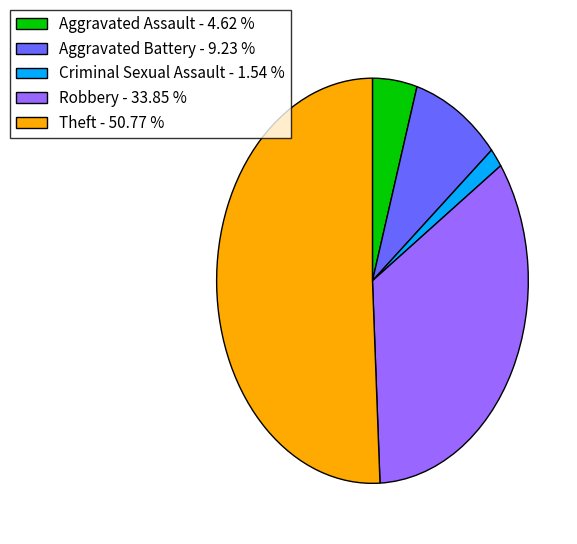

Does Aggravated Battery - 9.23 % represent more than half of the total?

No